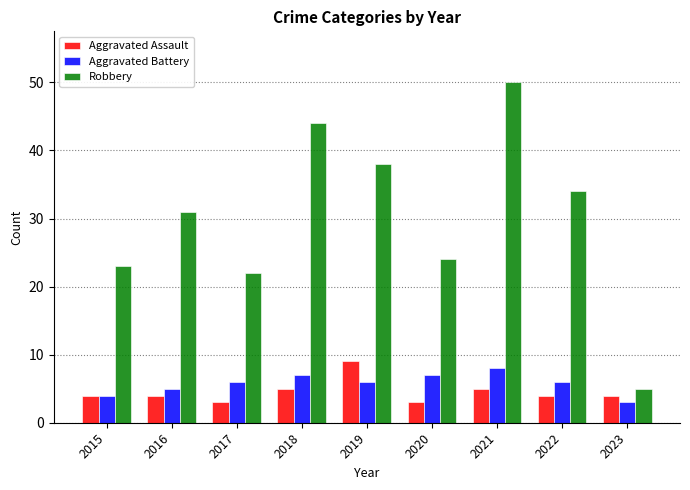

What value does the Robbery series have at 2019?

38